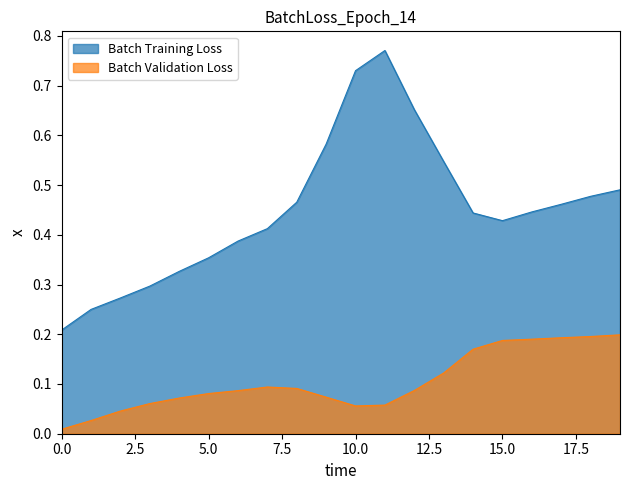

True or false: Batch Training Loss and Batch Validation Loss intersect in this chart.

False